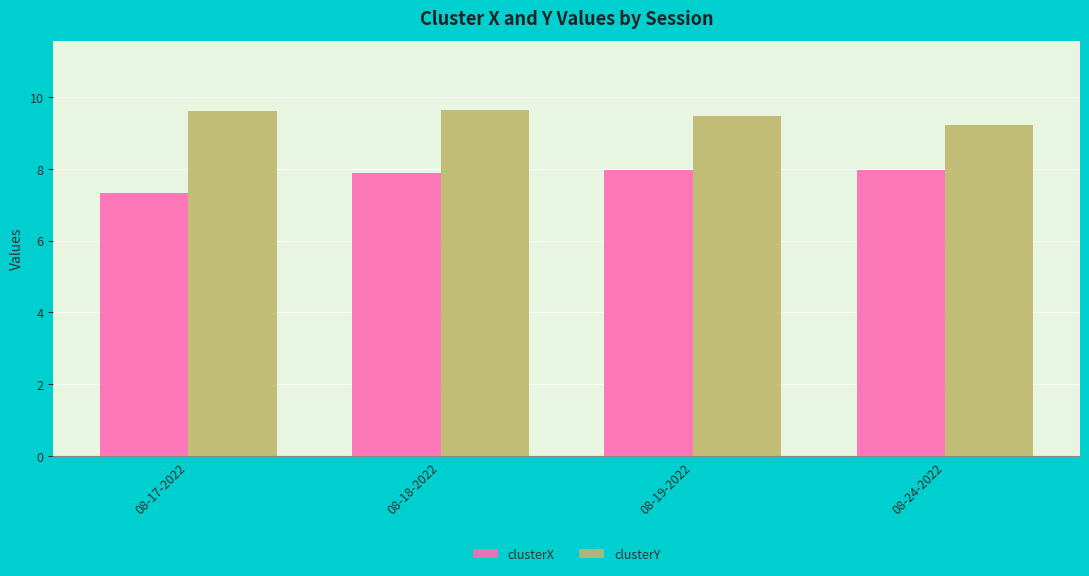

What is the value of the clusterY bar at the 2nd from the left?

9.6